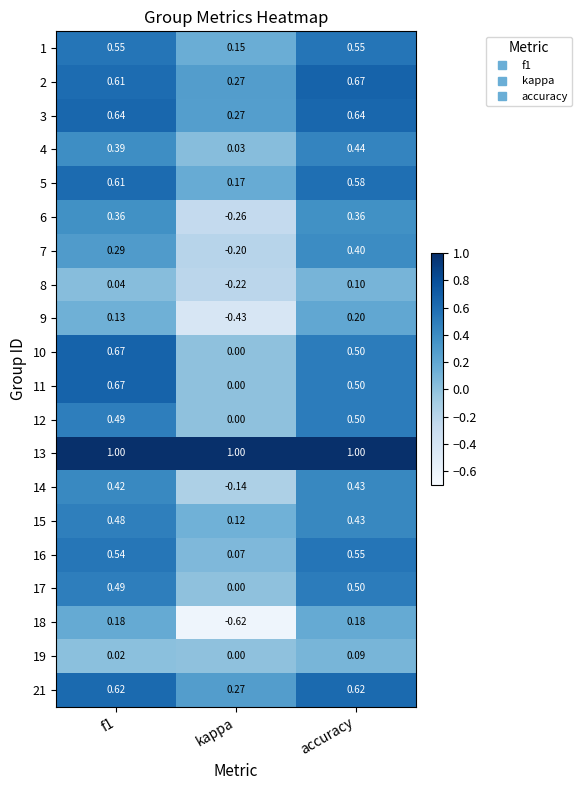

Which series has the widest spread of values?

18